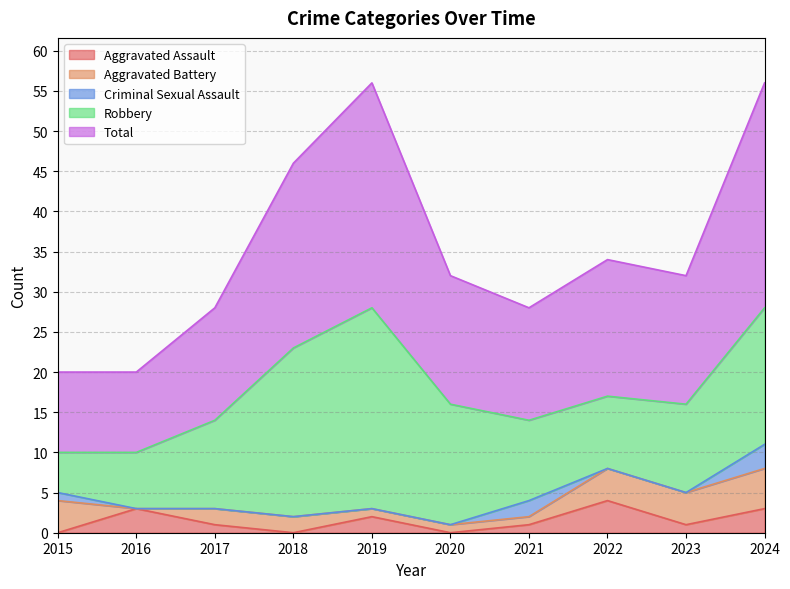

What is the sum of the Total values at 2017 and 2021?

28